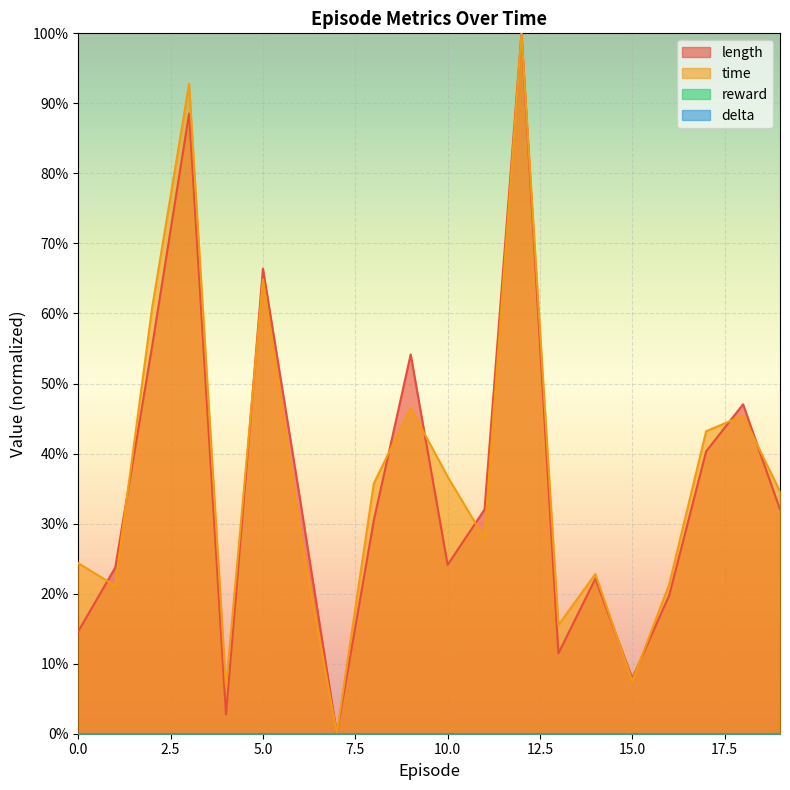

List the labels in order of length value, smallest first.

7, 4, 15, 13, 0, 16, 14, 1, 10, 8, 11, 19, 6, 17, 18, 9, 2, 5, 3, 12